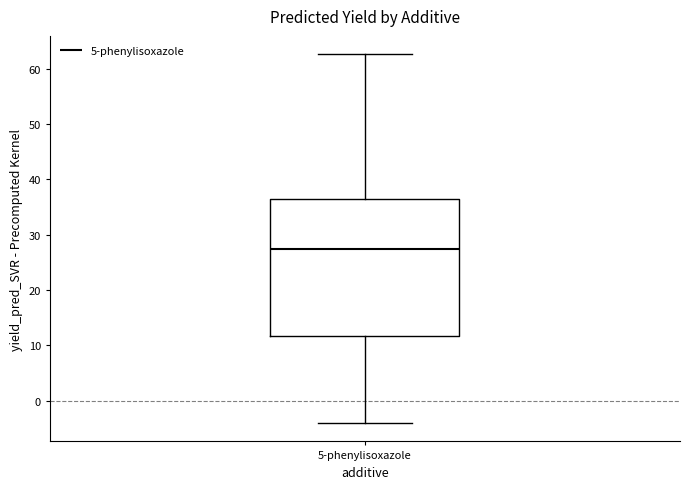

Where does the upper whisker of the box for 5-phenylisoxazole end on the y-axis? The values are not printed on the chart, so give them approximately, as read against the axis.

63